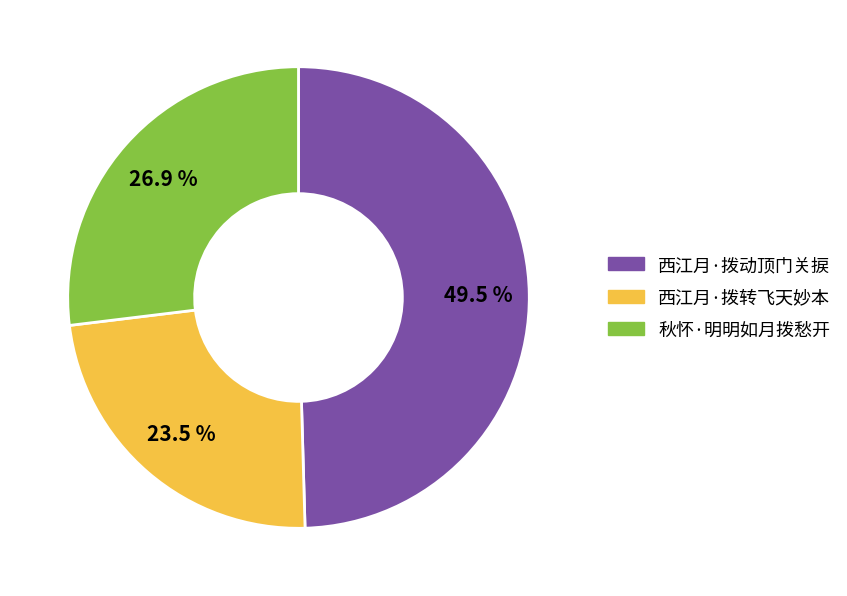

Which slice is the largest?

西江月·拨动顶门关捩